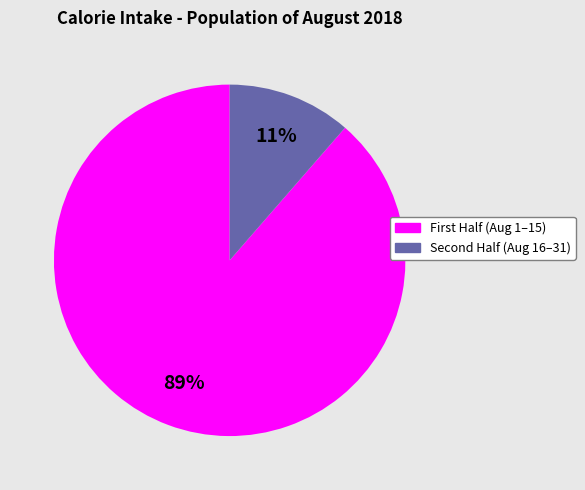

How many segments does this pie chart have?

2